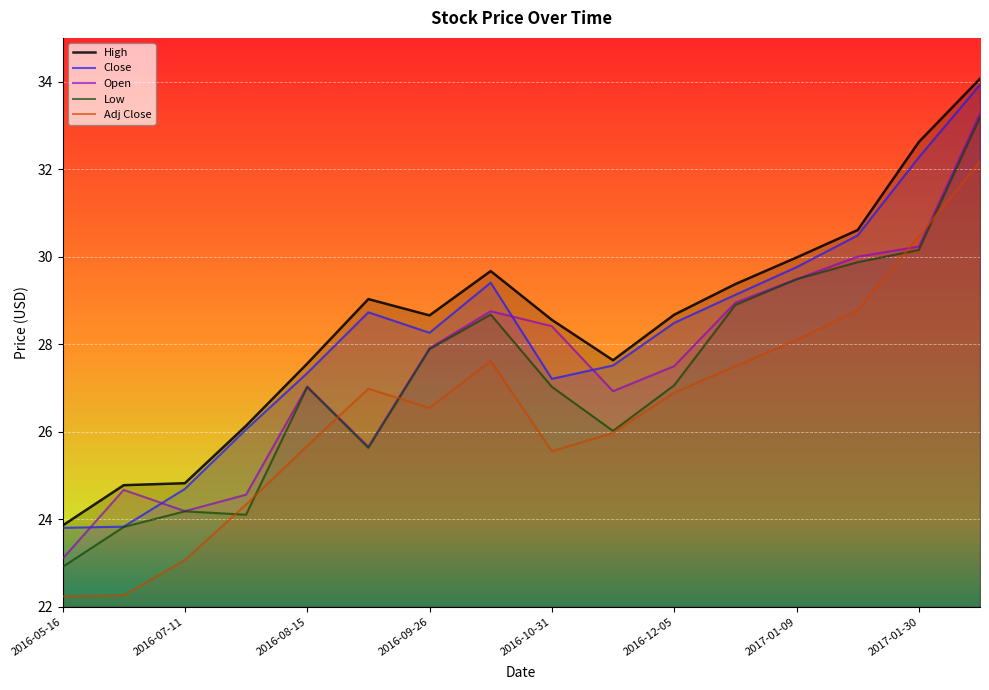

What is the smallest value displayed?

22.2